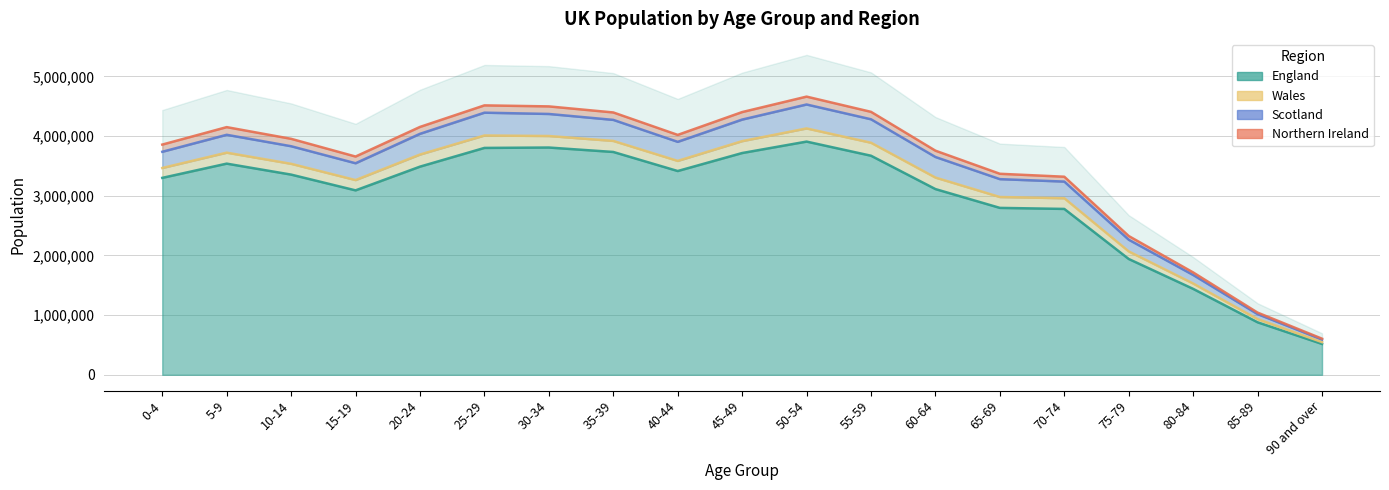

Rank the series at 90 and over from lowest to highest value.

England, Northern Ireland